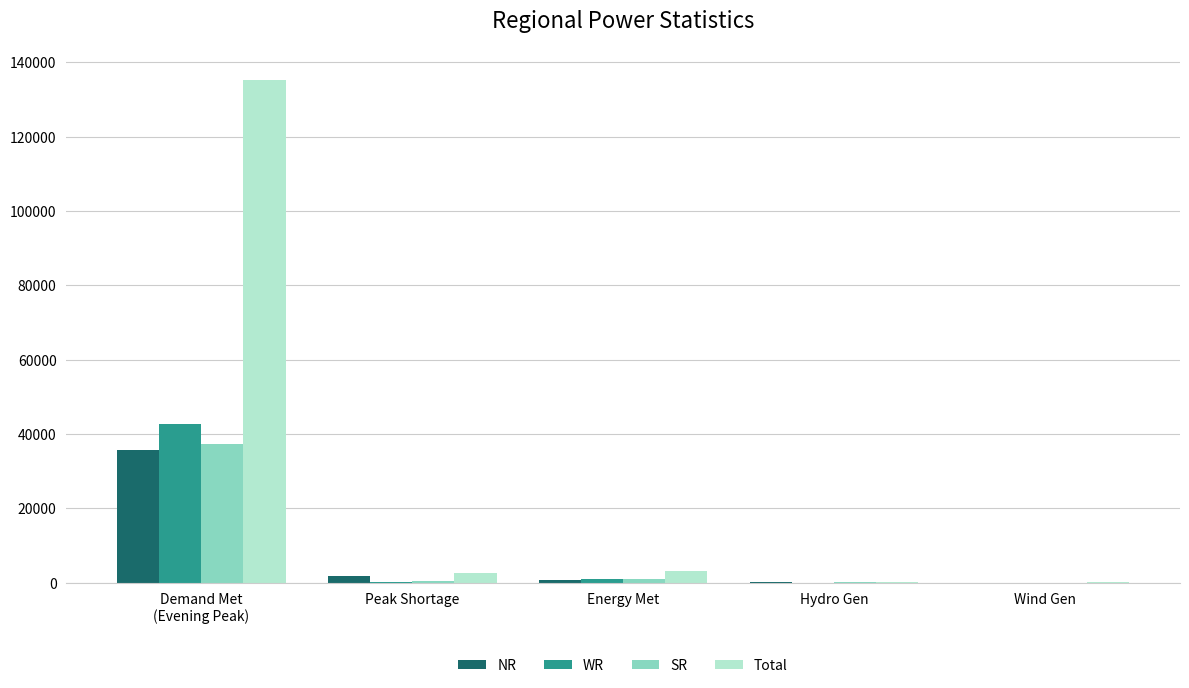

The value of NR at Demand Met
(Evening Peak) is 35686. True or false?

True